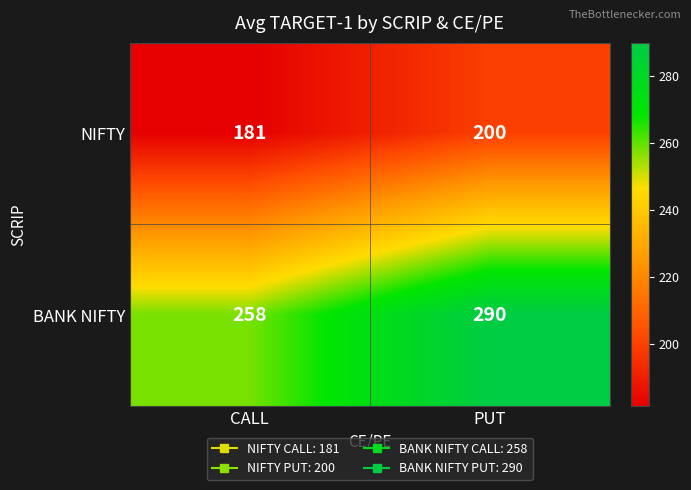

Rank the series by their average value, from highest to lowest.

BANK NIFTY, NIFTY